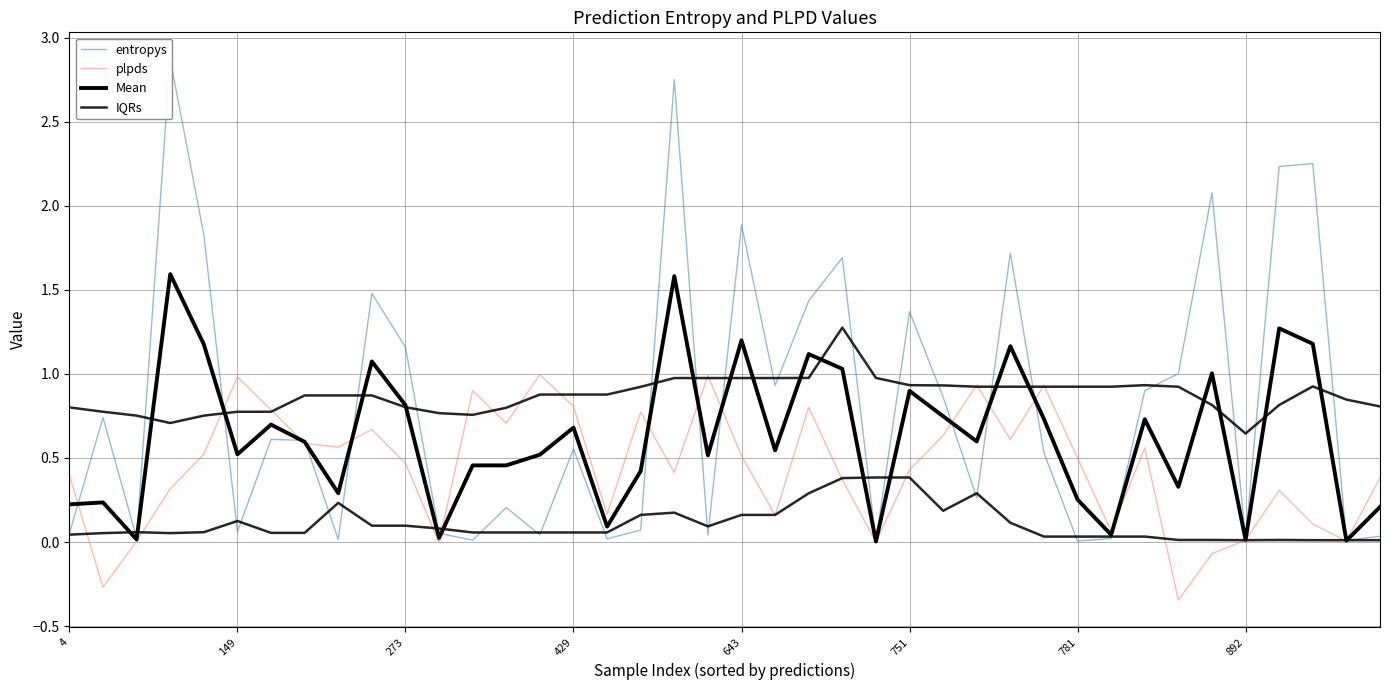

True or false: Mean has more than 2 points higher than both neighbors.

True